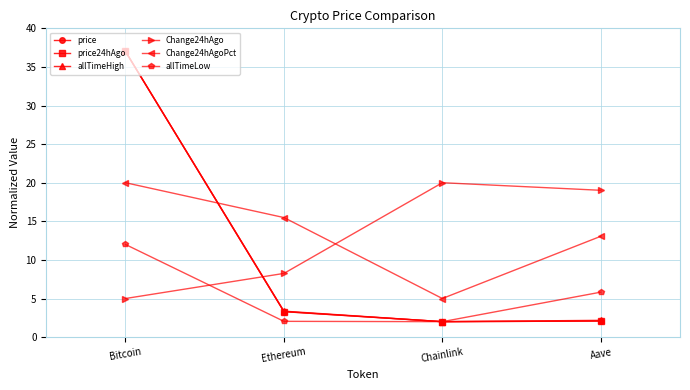

How many data points in Change24hAgoPct are less than 15?

2